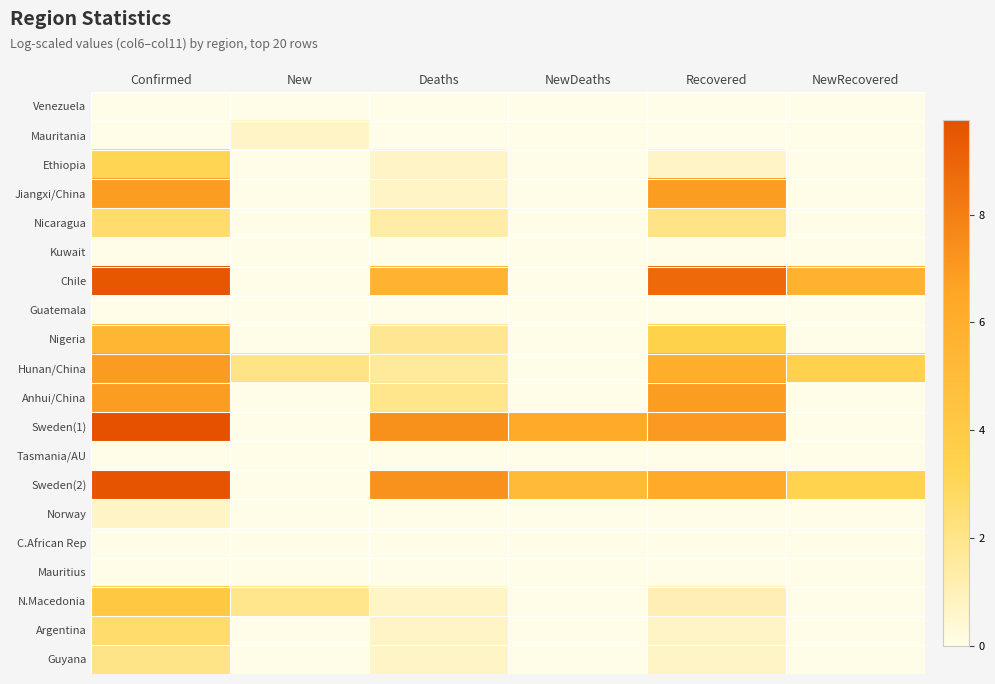

How many data points does each series have?

6